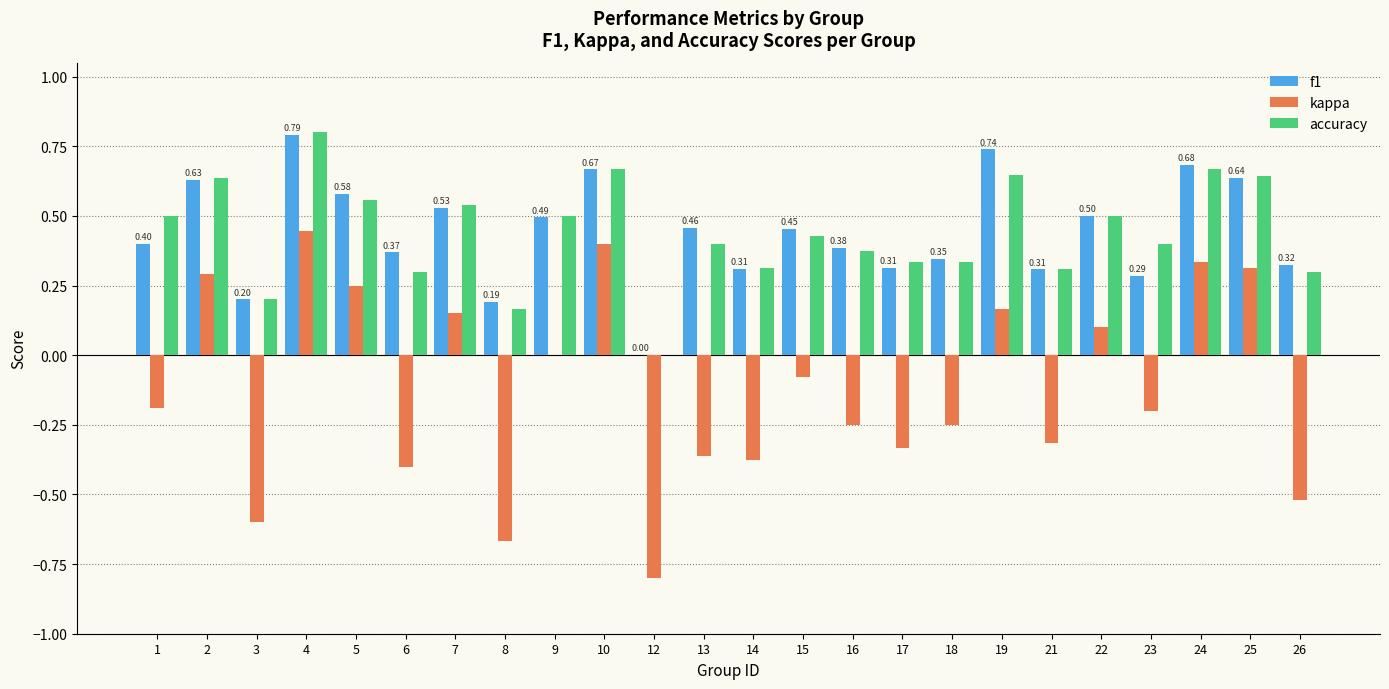

Are the bars grouped side by side (vs. stacked)?

Yes